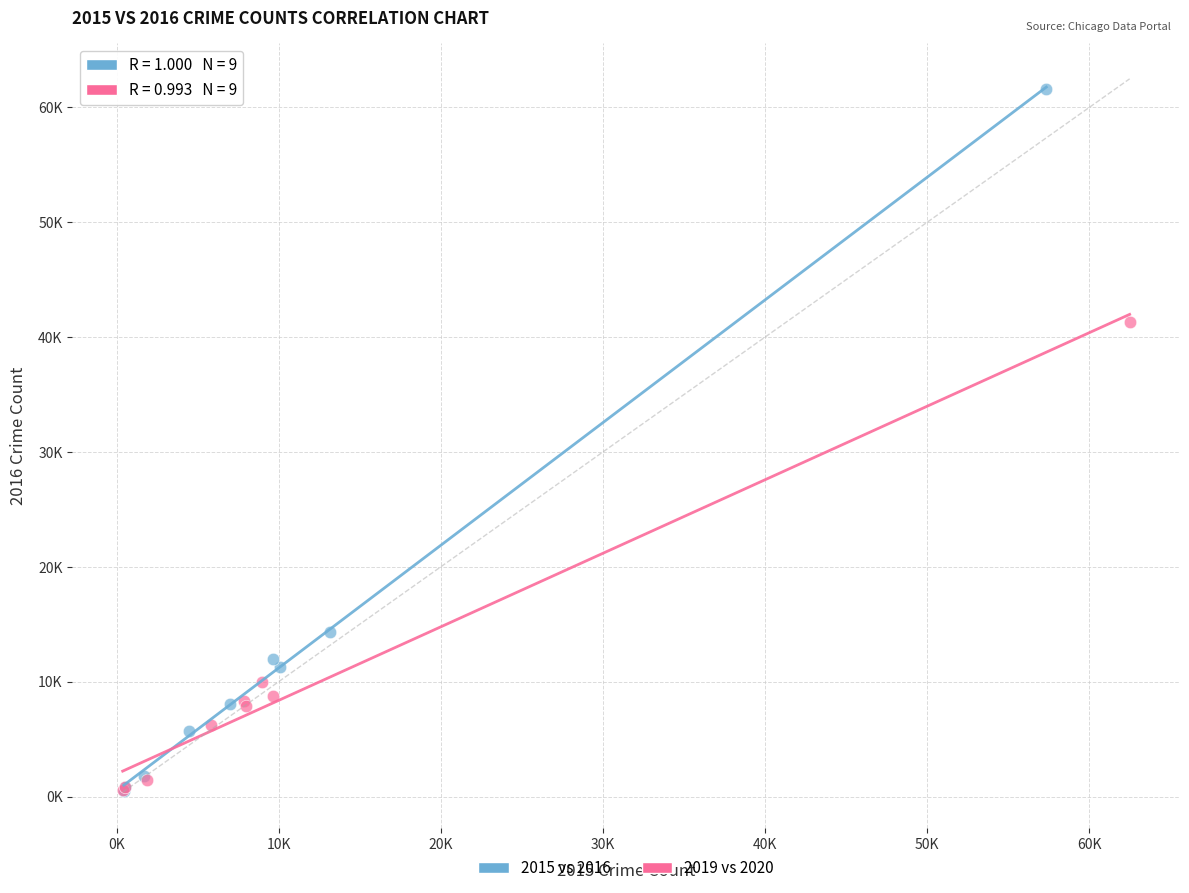

What are all the series names shown in the legend?

2015 vs 2016, 2019 vs 2020